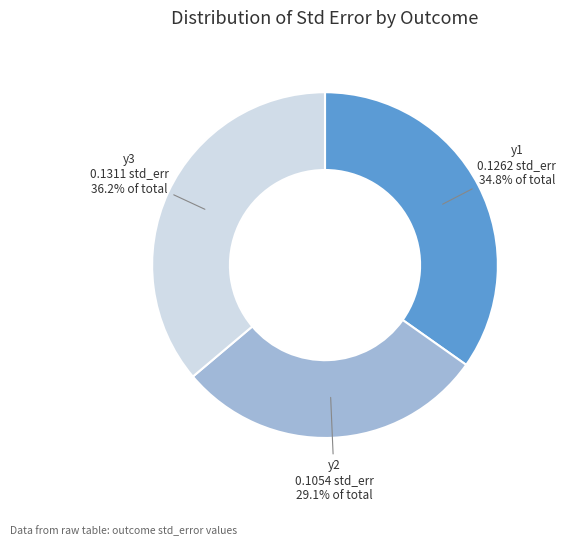

Rank the categories by value from lowest to highest.

y2, y1, y3